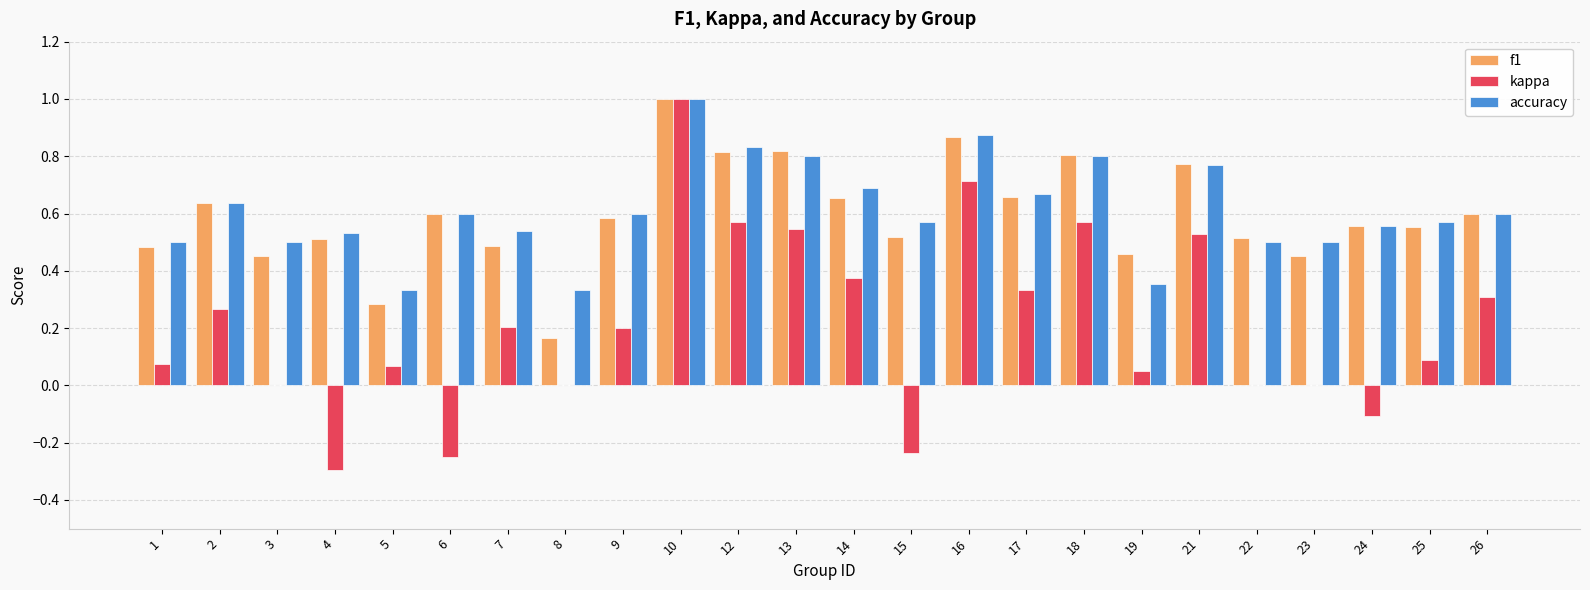

Is it true that f1 equals 0.7 at 14?

True